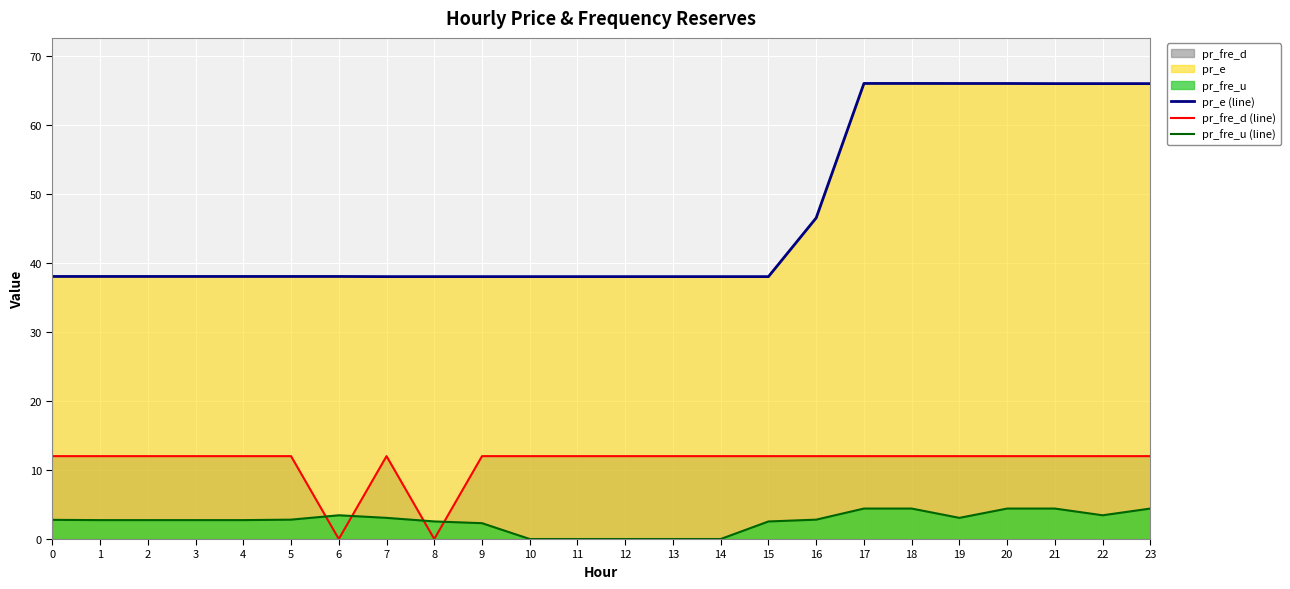

Count the number of data series in this chart.

3